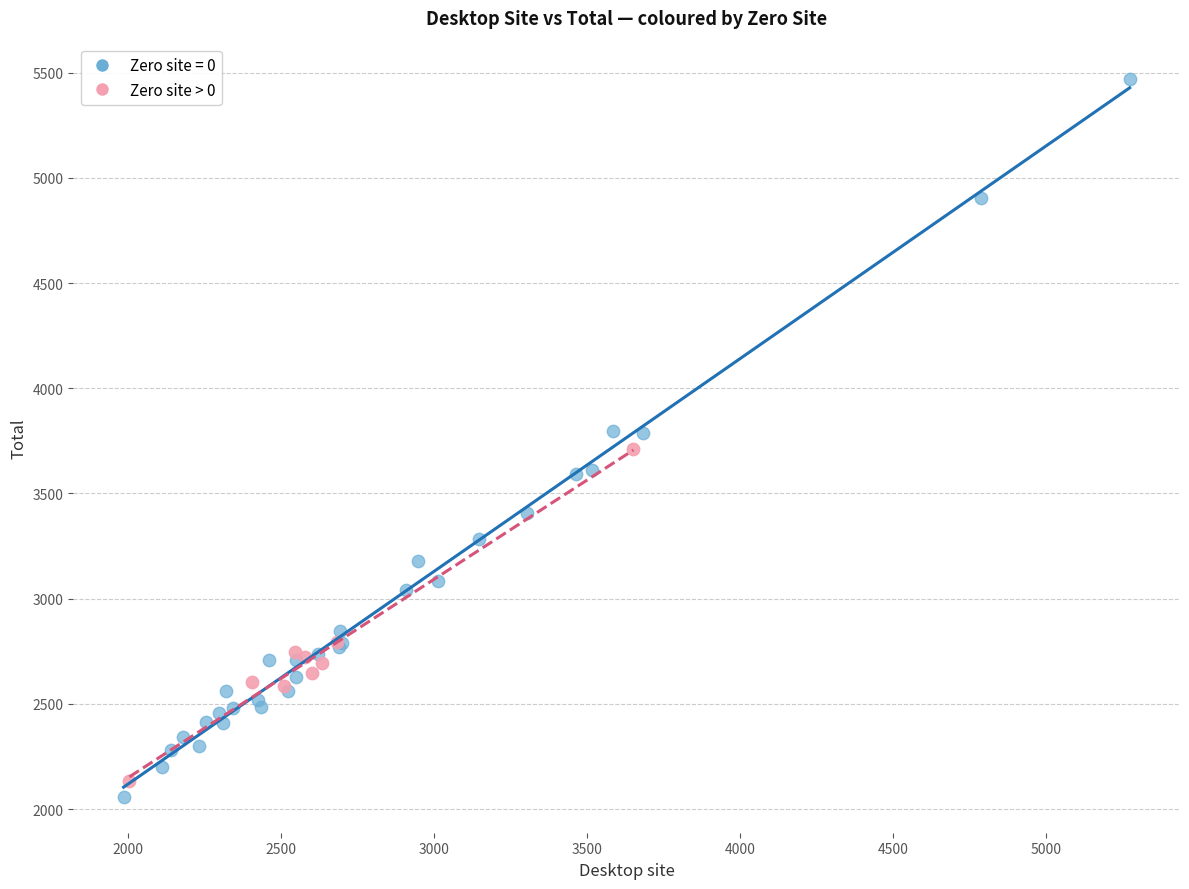

Which series has the widest spread of Y values?

Zero site = 0